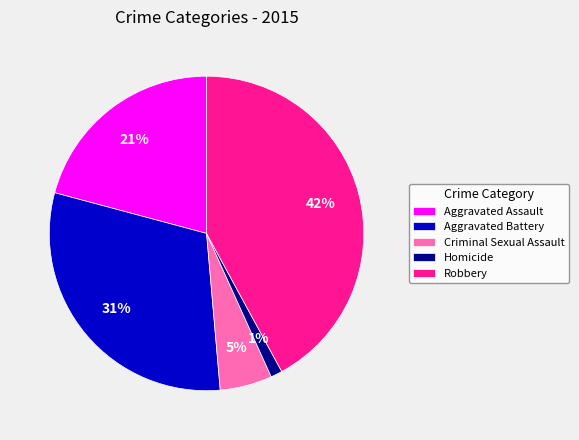

Combined, do Robbery and Aggravated Assault account for over 50%?

Yes